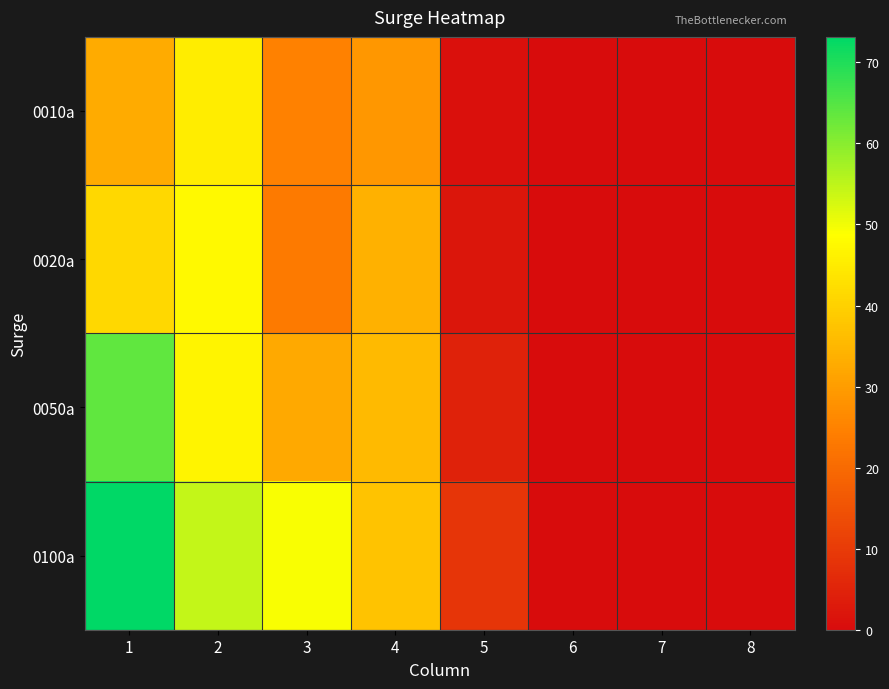

Reading left to right, list all the values displayed in this chart.

0010a: 1=32.7	2=45.3	3=24.6	4=28.9	5=1.0	6=0.0	7=0.0	8=0.0
0020a: 1=41.2	2=47.7	3=23.4	4=33.8	5=2.0	6=0.0	7=0.0	8=0.0
0050a: 1=63.8	2=46.7	3=32.6	4=35.6	5=4.8	6=0.0	7=0.0	8=0.0
0100a: 1=73.1	2=54.3	3=49.4	4=37.3	5=8.6	6=0.0	7=0.0	8=0.0